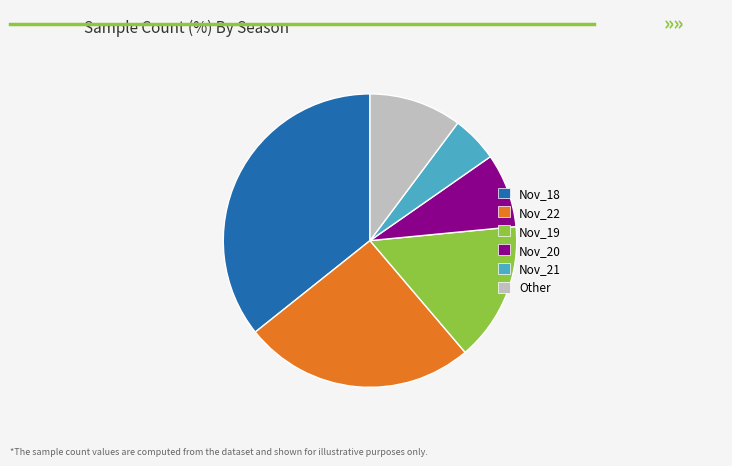

The Nov_18 slice represents 28% of the pie. True or false?

False